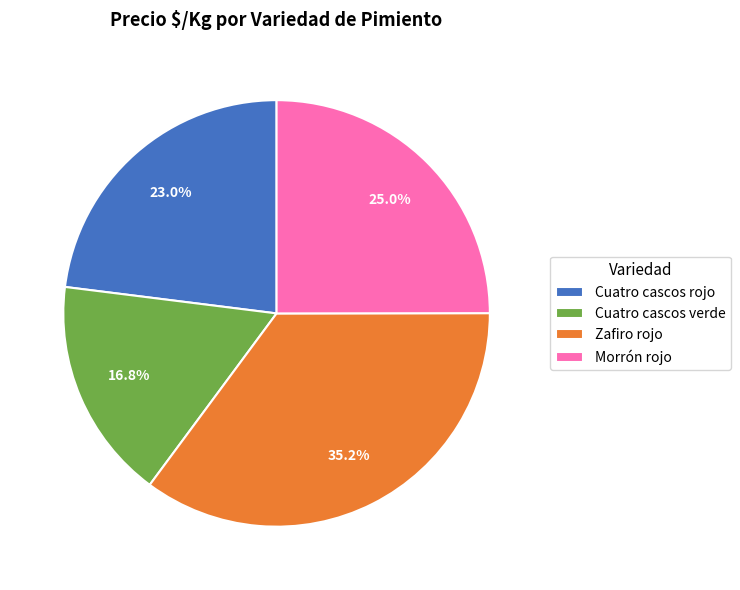

True or false: Zafiro rojo accounts for 48% of the total.

False